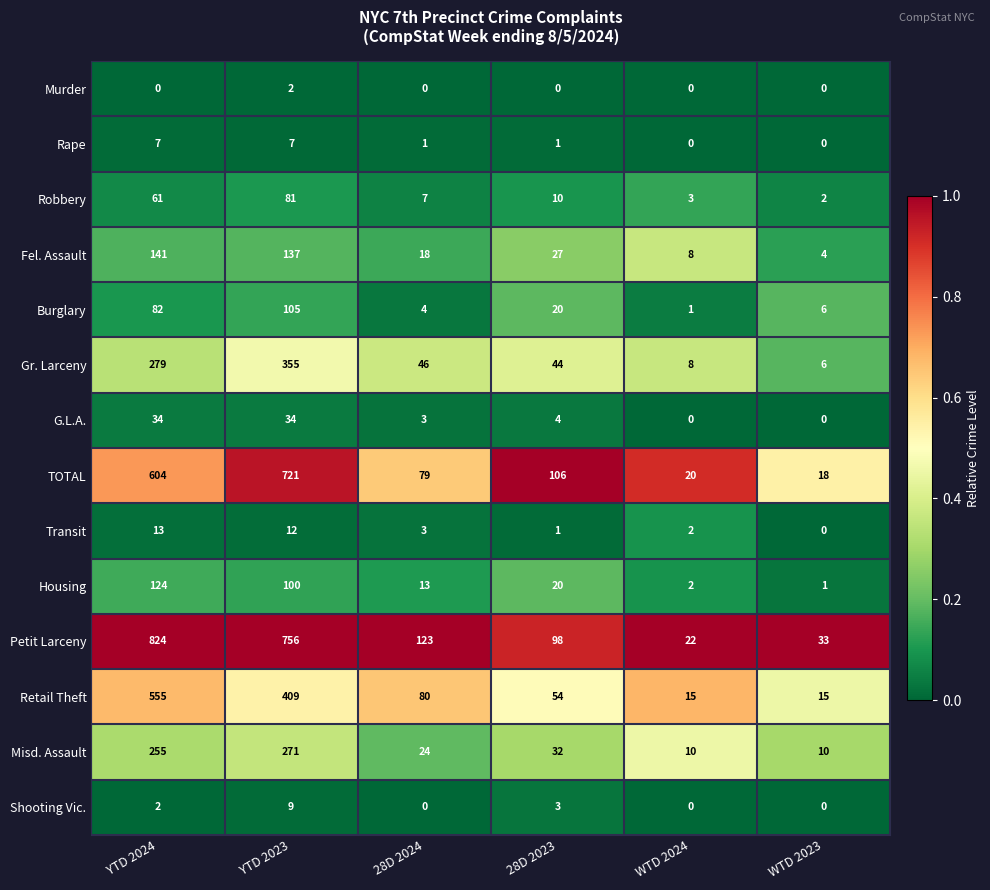

Which series changed the most between YTD 2024 and 28D 2023?

Petit Larceny